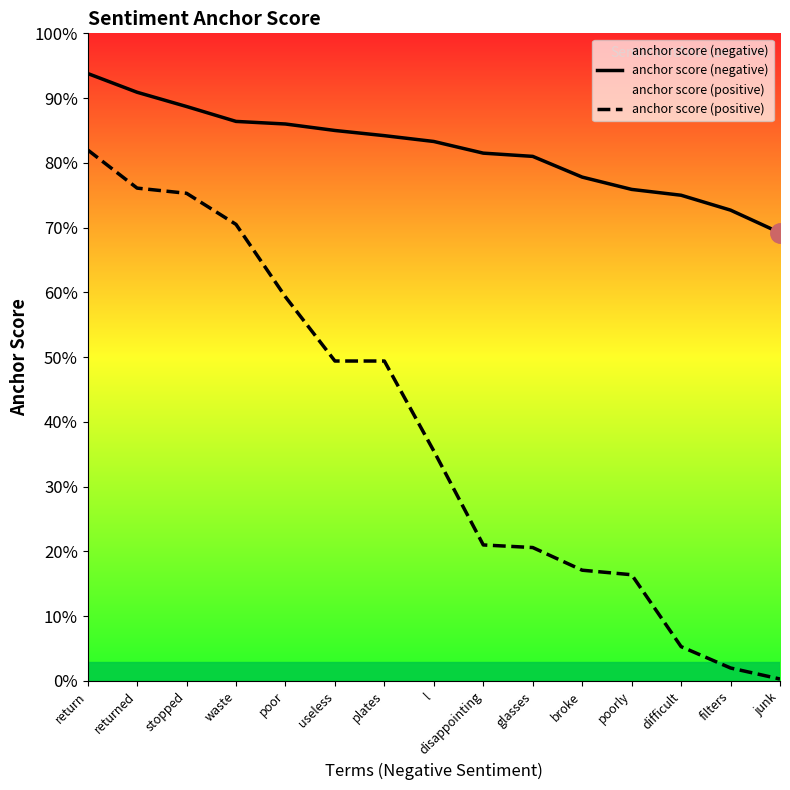

What position from the left is stopped?

3